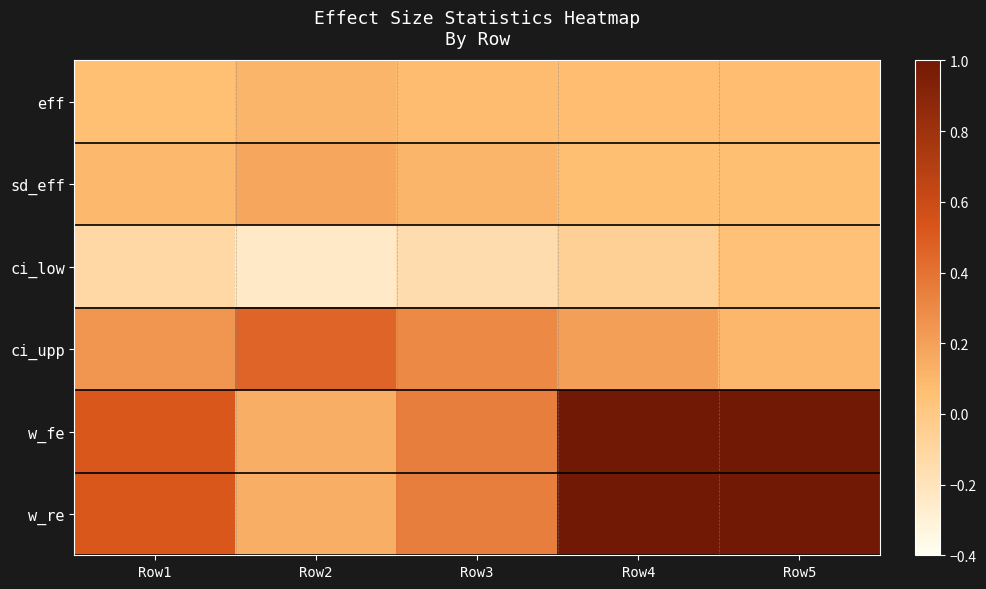

Reading left to right, what are all the values shown in this chart?

eff: Row1=0.1	Row2=0.1	Row3=0.1	Row4=0.1	Row5=0.1
sd_eff: Row1=0.1	Row2=0.2	Row3=0.1	Row4=0.1	Row5=0.1
ci_low: Row1=-0.1	Row2=-0.2	Row3=-0.1	Row4=-0.1	Row5=0.1
ci_upp: Row1=0.2	Row2=0.5	Row3=0.3	Row4=0.2	Row5=0.1
w_fe: Row1=0.5	Row2=0.1	Row3=0.3	Row4=1.0	Row5=1.0
w_re: Row1=0.5	Row2=0.1	Row3=0.3	Row4=1.0	Row5=1.0